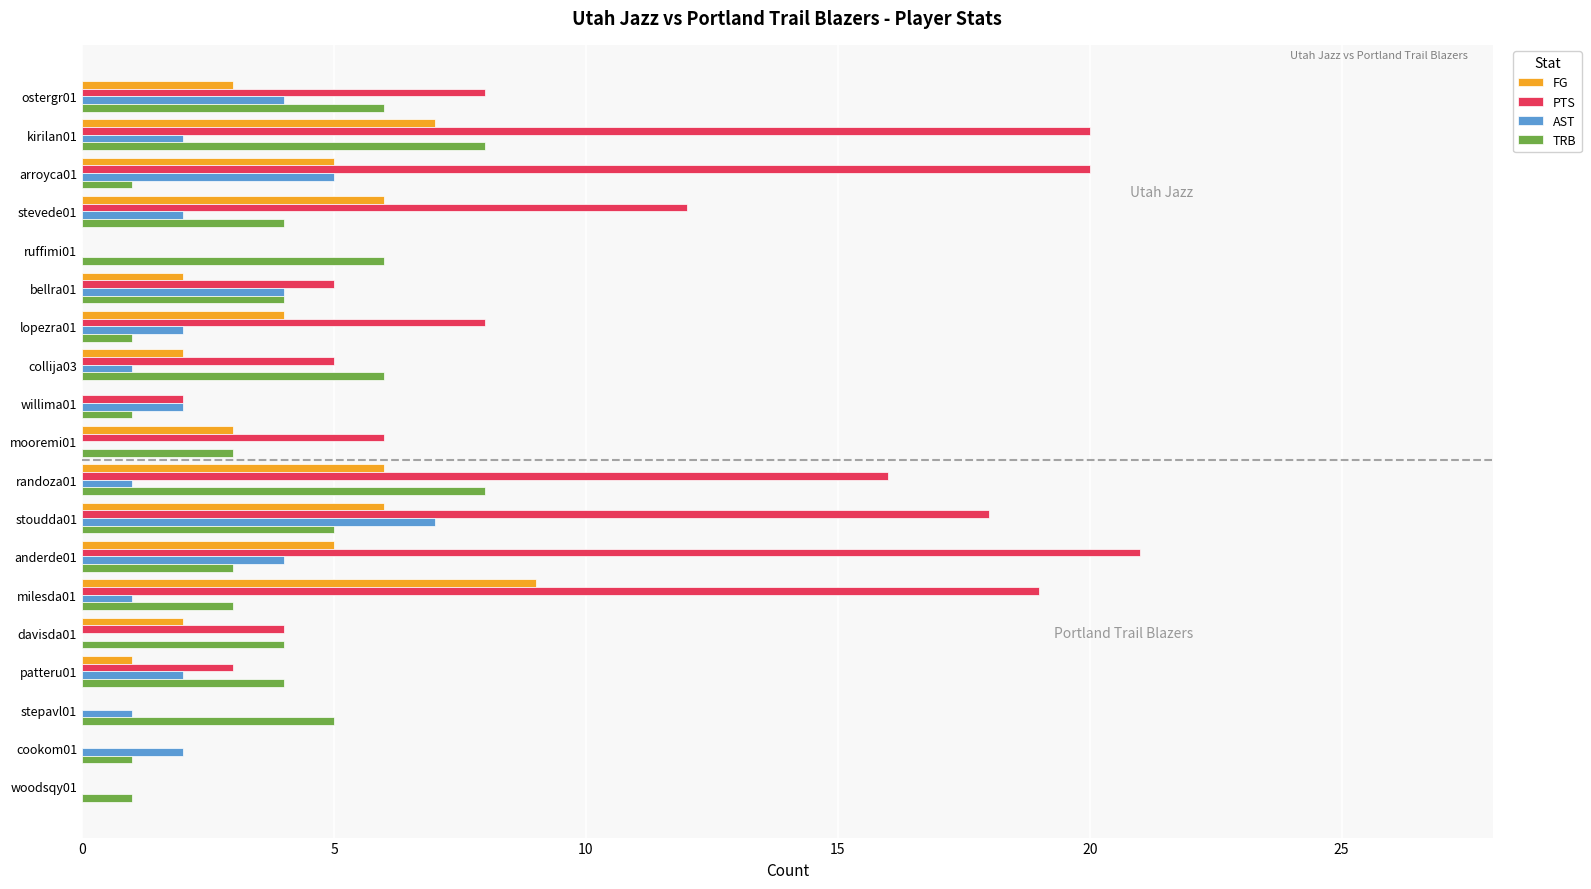

Which label corresponds to the largest value in the chart?

anderde01